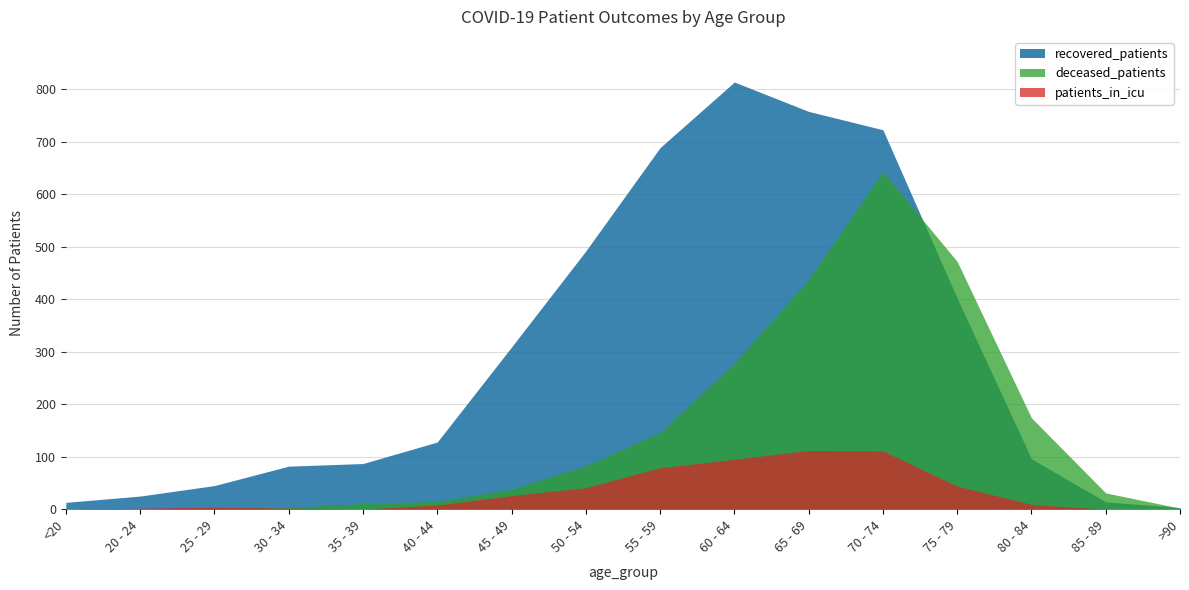

Rank the series at 85 - 89 from highest to lowest value.

deceased_patients, recovered_patients, patients_in_icu